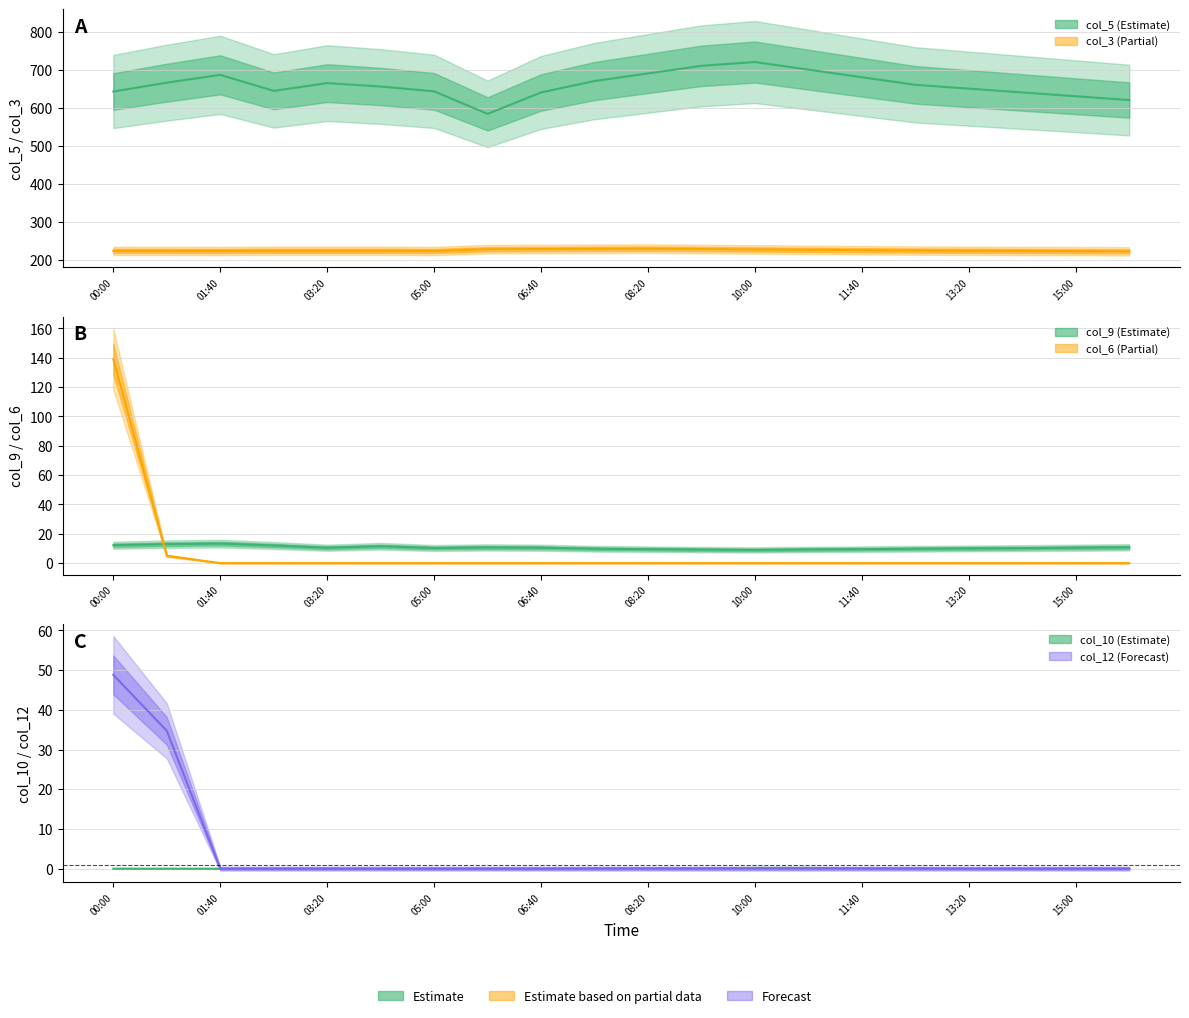

What is the total value across all series at 00:00?

1065.9